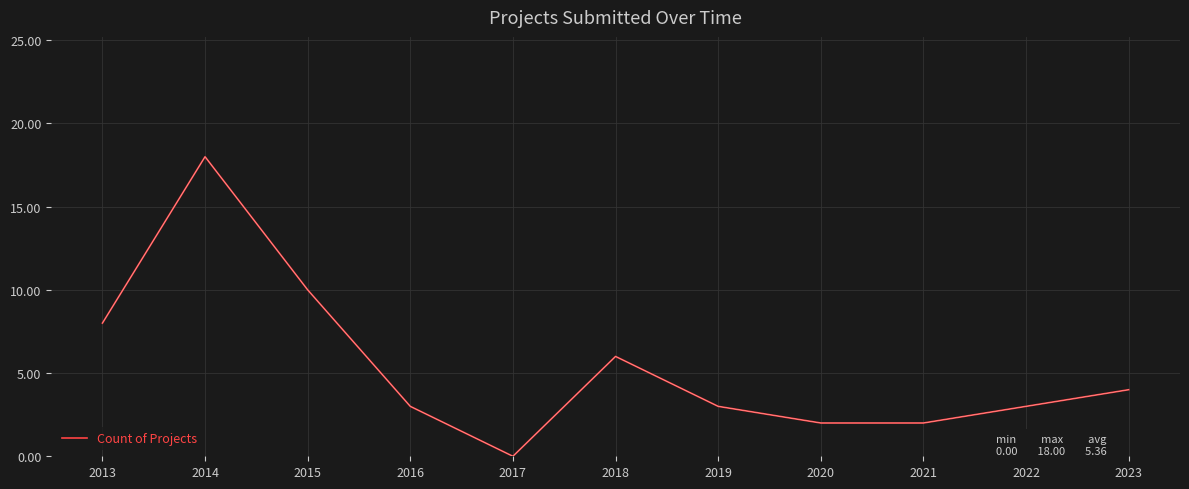

What is the average value?

5